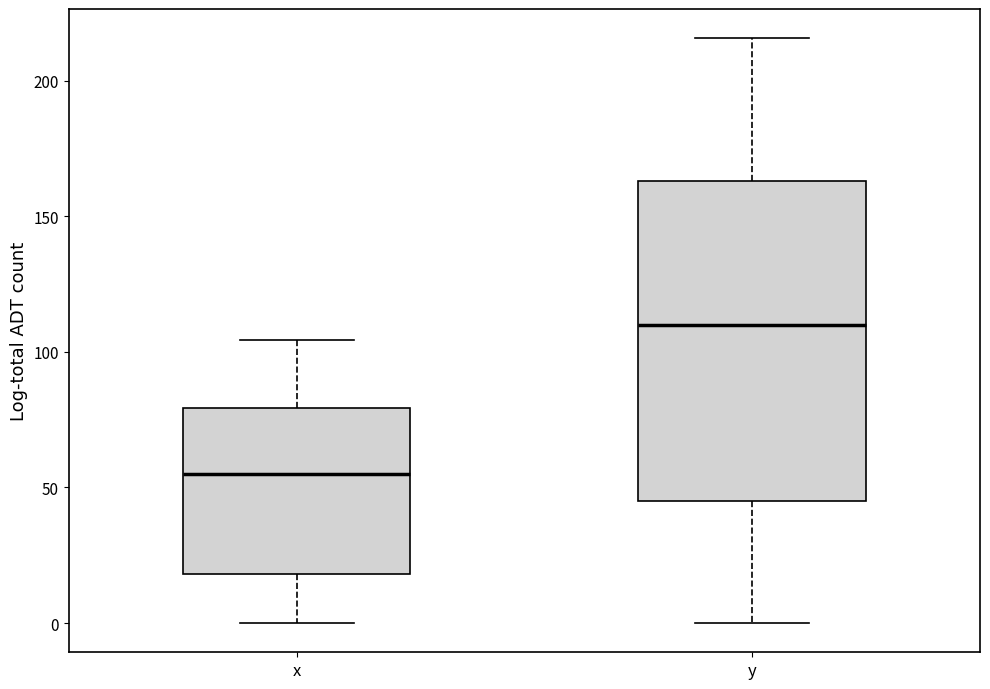

Reading left to right, transcribe this box plot: for each box, give where its median line is, the range the box spans, and where its two whiskers end, as read against the y-axis. The values are not printed on the chart, so give them approximately, as read against the axis.

x: median 55, box 20 to 80, whiskers 0 to 105
y: median 110, box 45 to 165, whiskers 0 to 215